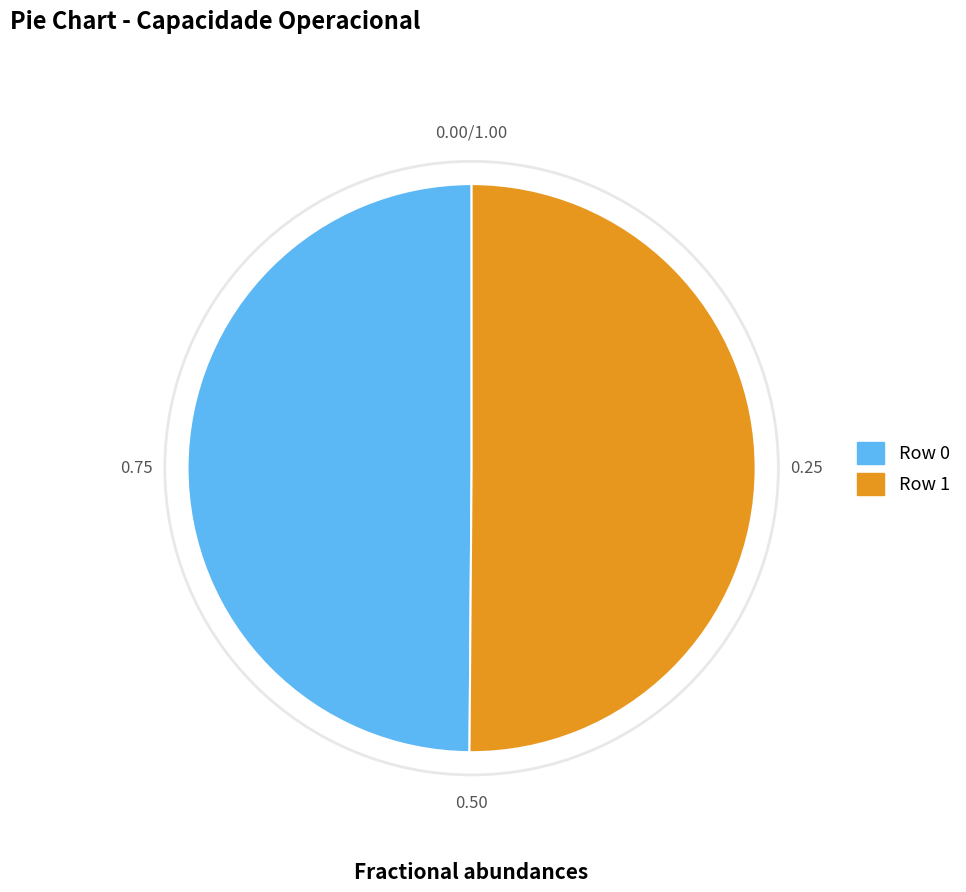

Is the sum of Row 1 and Row 0 greater than half?

Yes